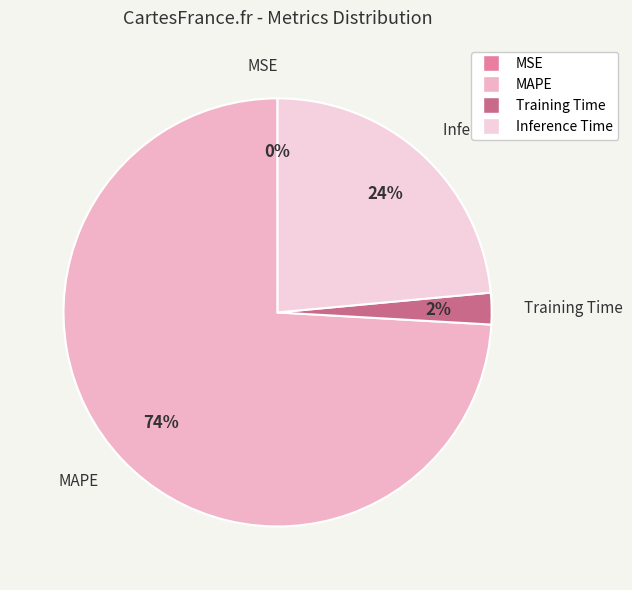

To the nearest percent, what is the difference between the largest and smallest slice percentages?

74%